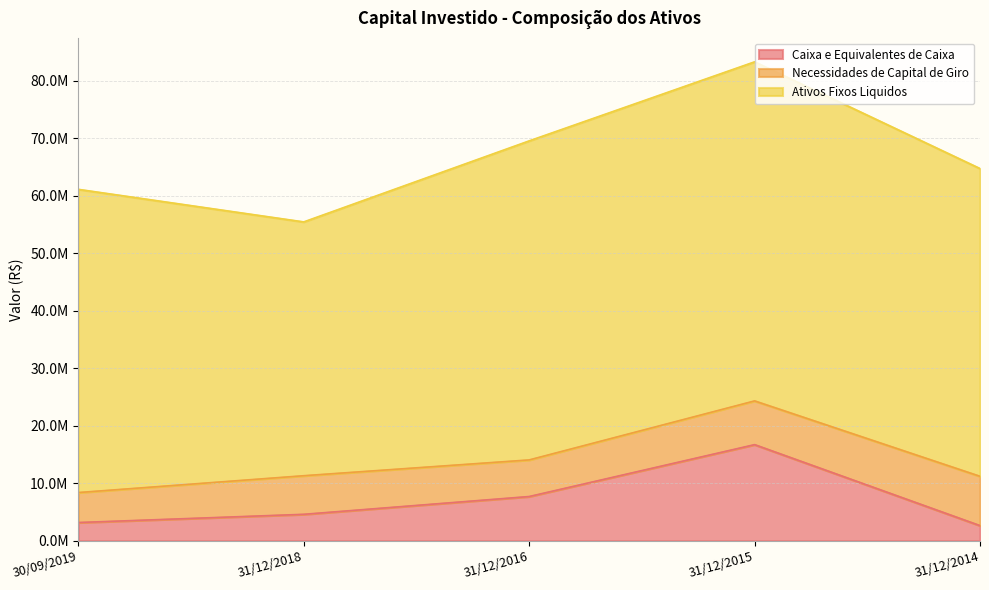

How many data points in Caixa e Equivalentes de Caixa are above 4587304?

2